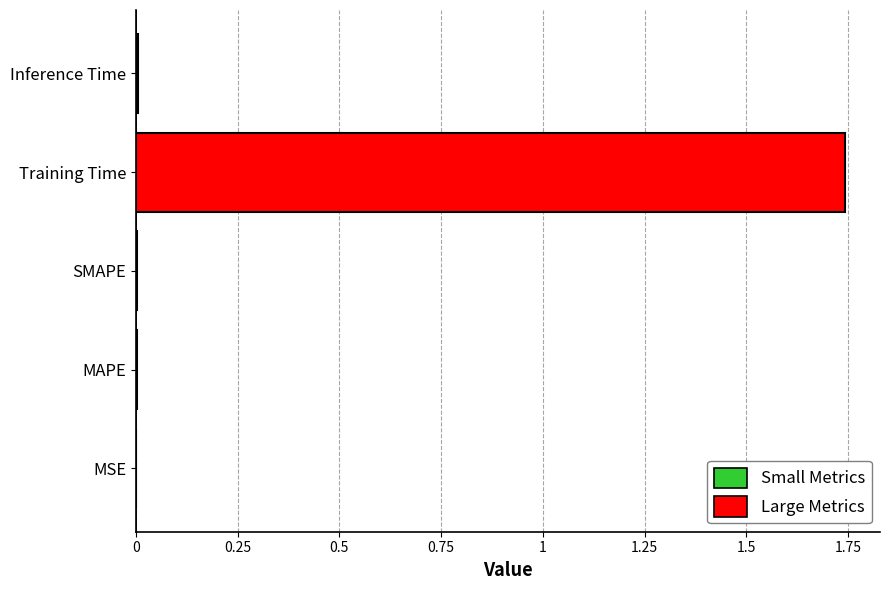

What is the average value?

0.4